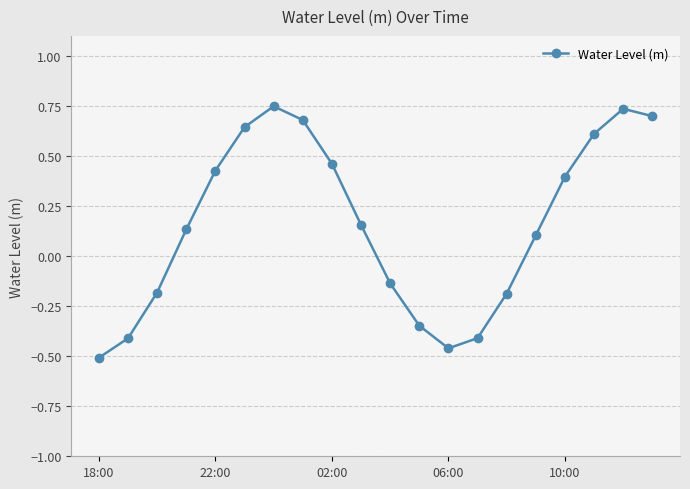

How many data points does each series have?

20